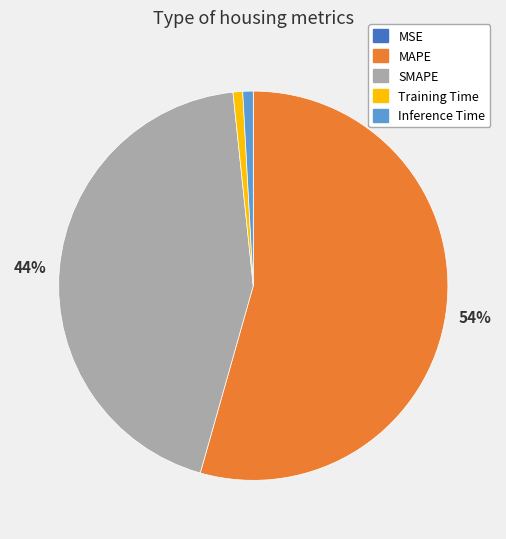

What is the largest slice in the pie chart?

MAPE